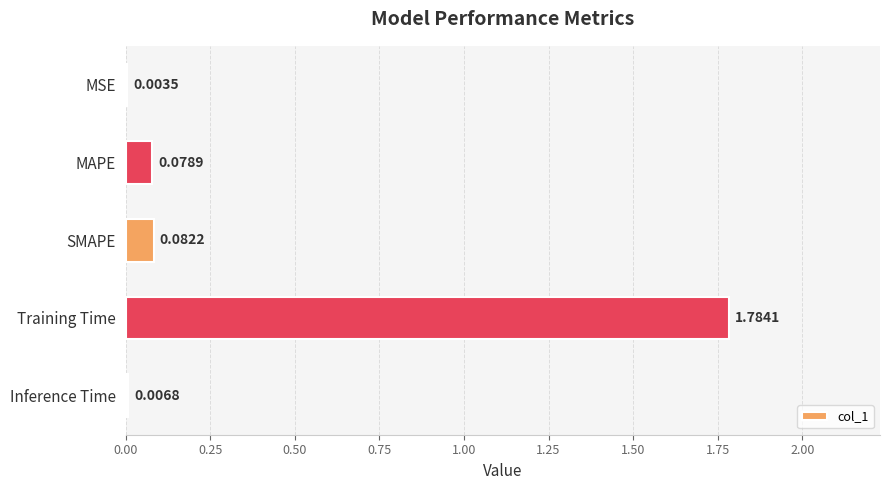

Which has a higher value, Inference Time or SMAPE?

SMAPE